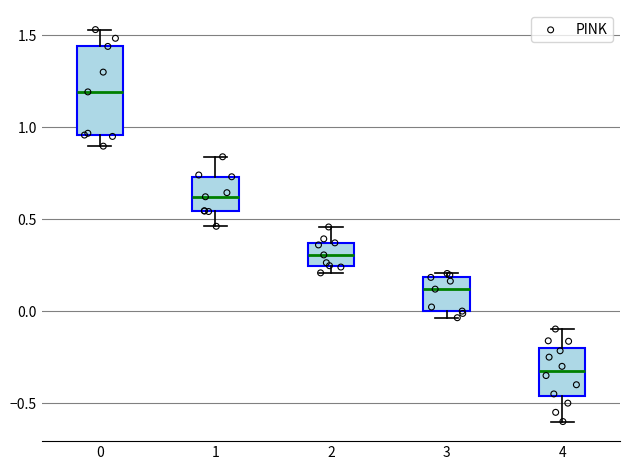

Which box's median line is the highest?

0